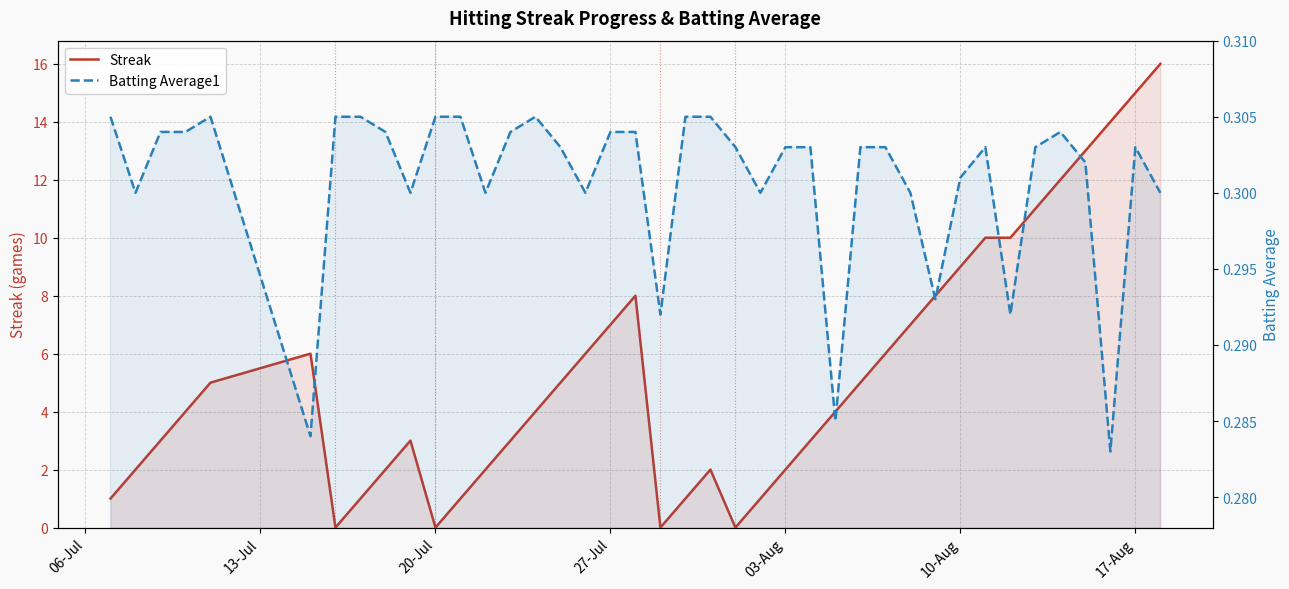

How many categories are shown in the chart?

40